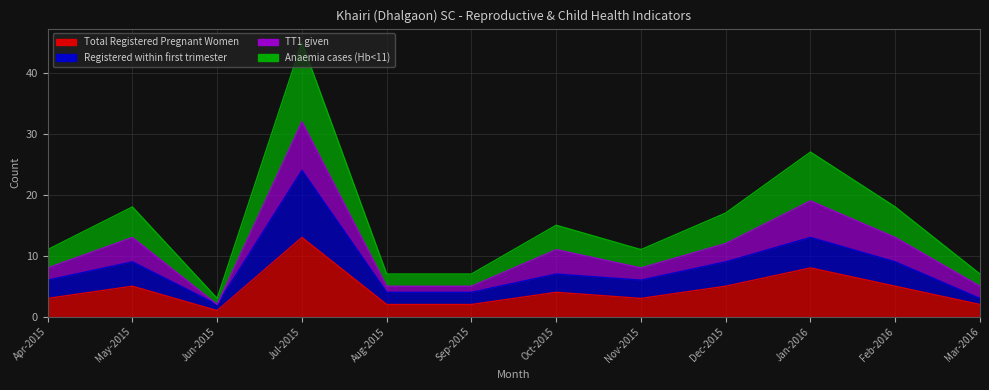

The Total Registered Pregnant Women series shows 5 at May-2015. True or false?

True